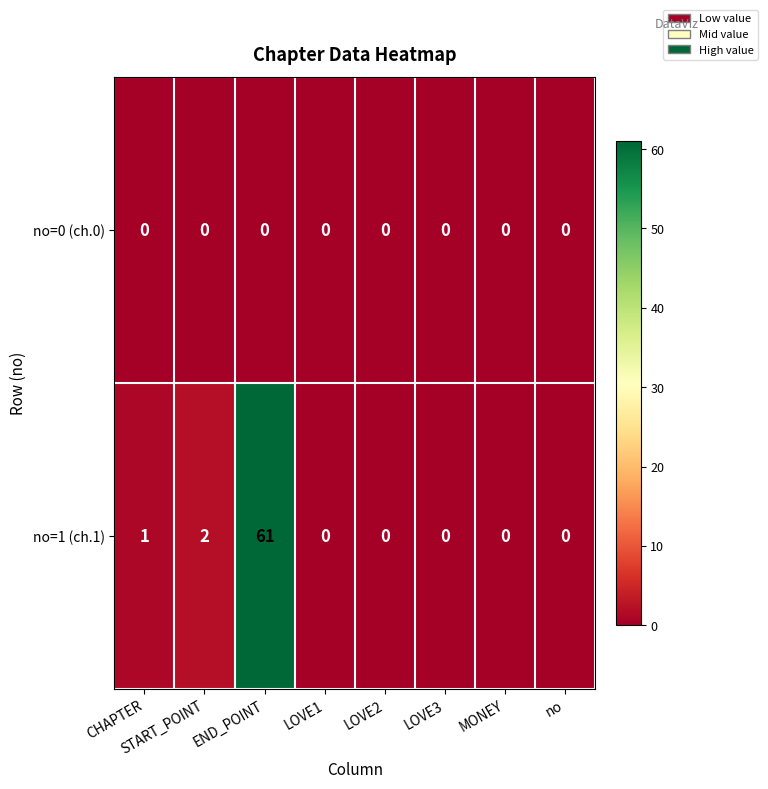

List the series in order of their overall mean, highest first.

no=1 (ch.1), no=0 (ch.0)